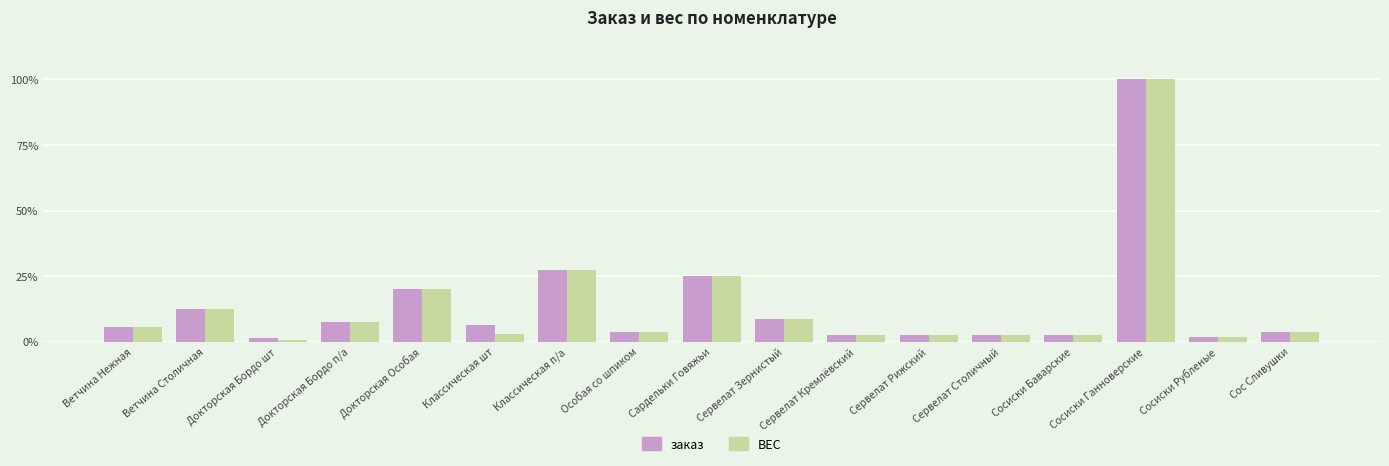

Are the bars grouped side by side (vs. stacked)?

Yes